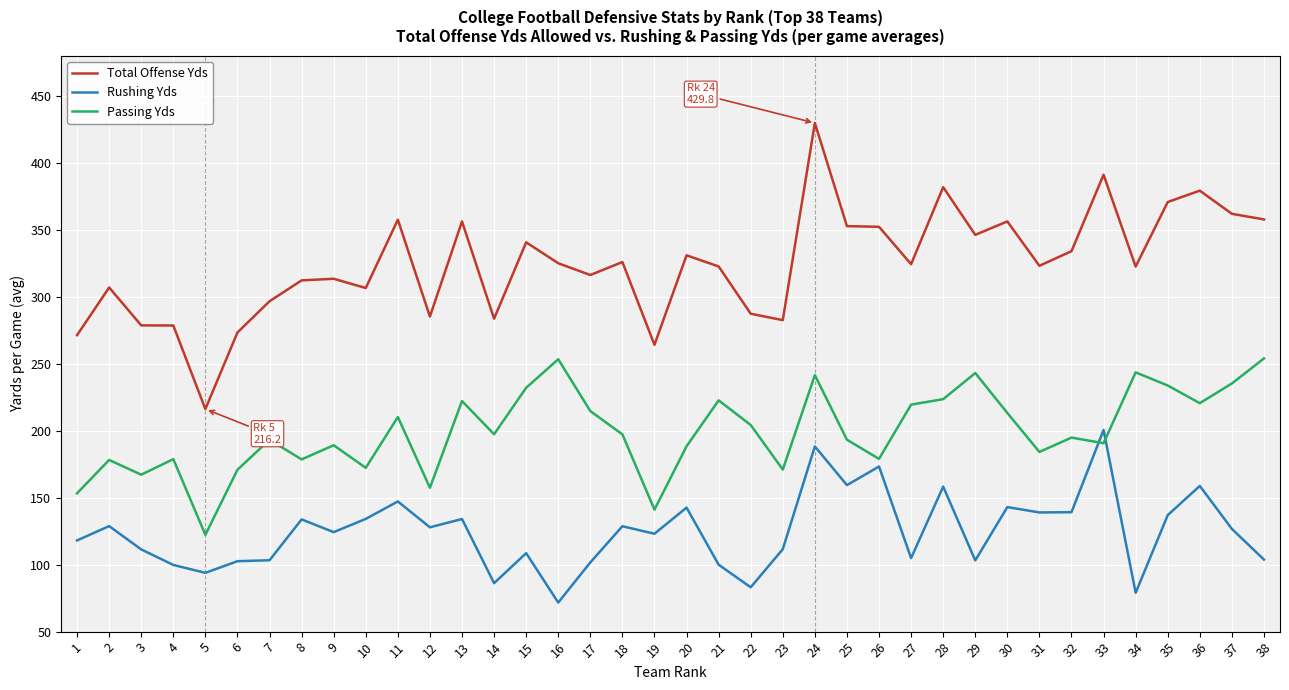

Rank the series by their maximum value, from highest to lowest.

Total Offense Yds, Passing Yds, Rushing Yds